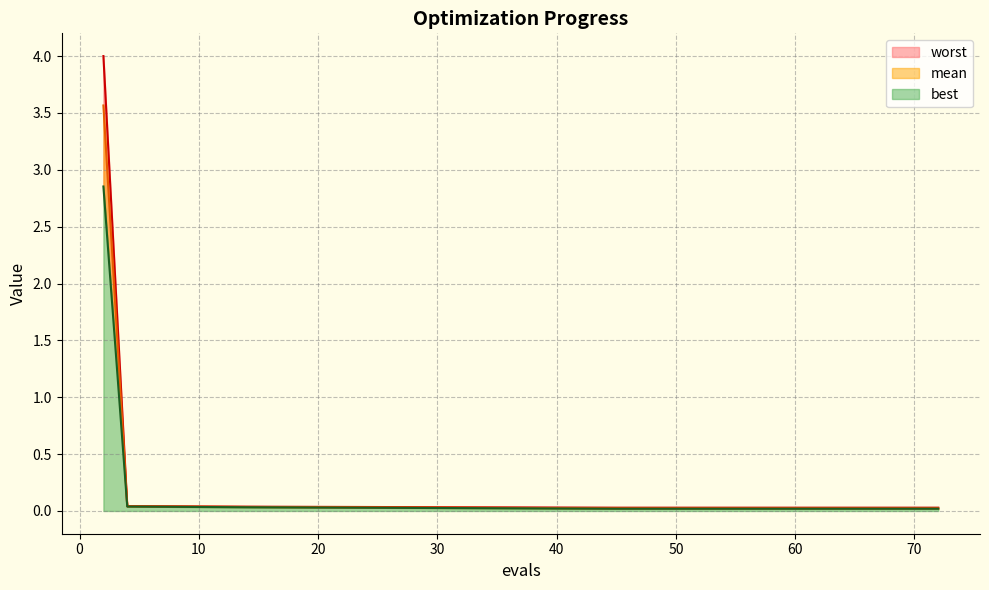

The value of best at 49 is 0.0. True or false?

True